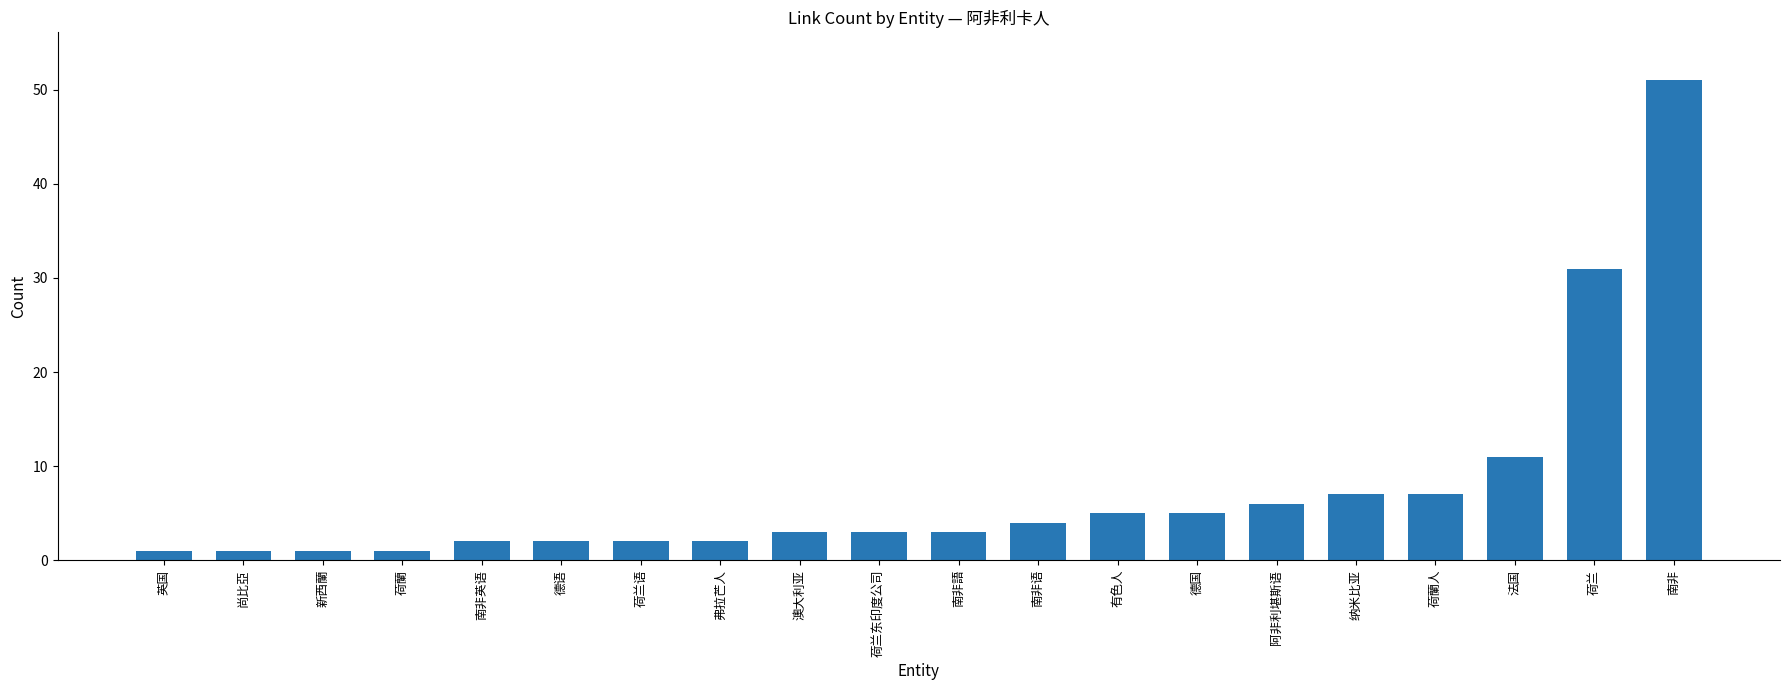

Reading left to right, list all the values displayed in this chart.

英国=1	尚比亞=1	新西蘭=1	荷蘭=1	南非英语=2	德语=2	荷兰语=2	弗拉芒人=2	澳大利亚=3	荷兰东印度公司=3	南非語=3	南非语=4	有色人=5	德国=5	阿非利堪斯语=6	纳米比亚=7	荷蘭人=7	法国=11	荷兰=31	南非=51